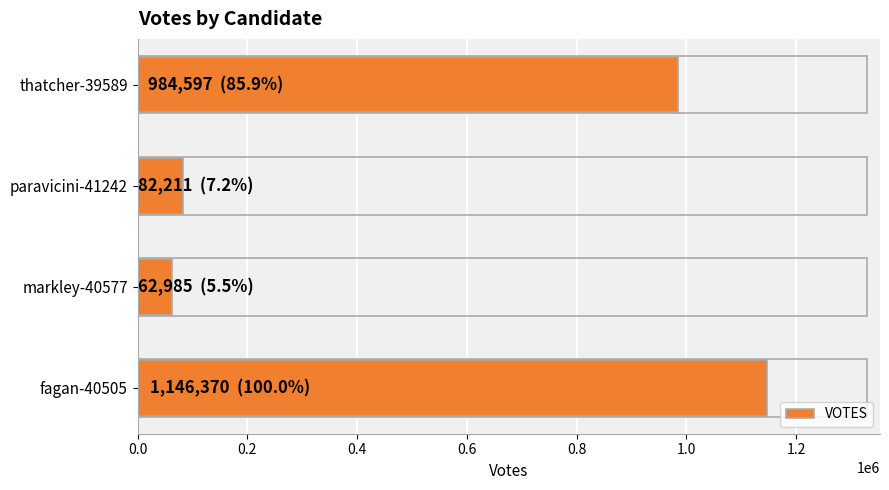

Reading bottom to top, what are all the values shown in this chart?

fagan-40505=1146370	markley-40577=62985	paravicini-41242=82211	thatcher-39589=984597